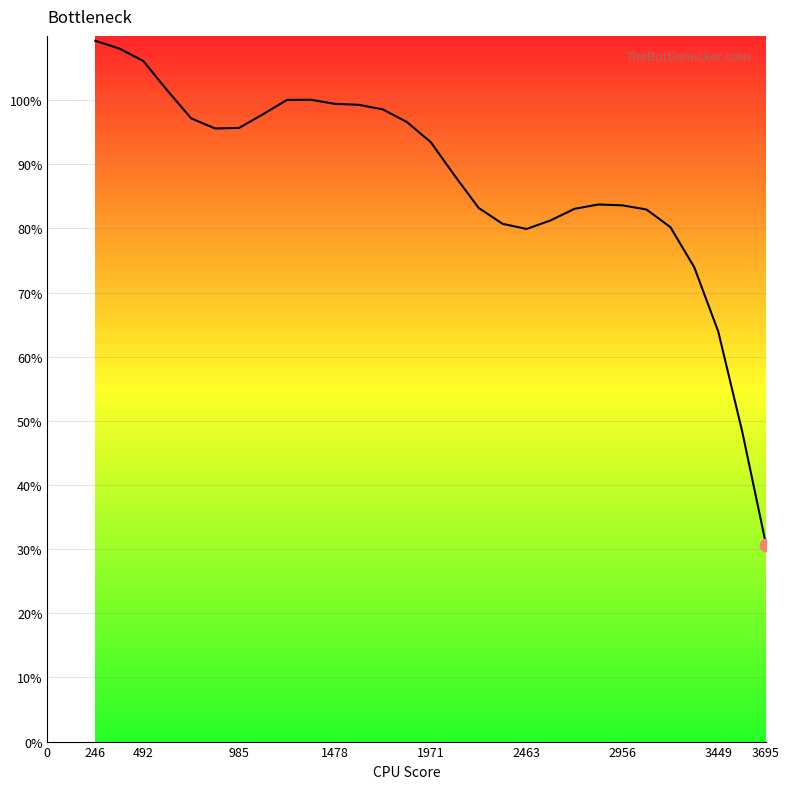

What is the greatest value displayed?

109.2